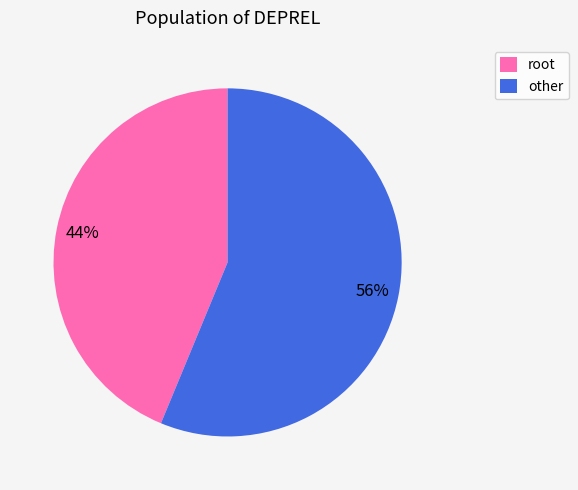

Which has a higher value, root or other?

other